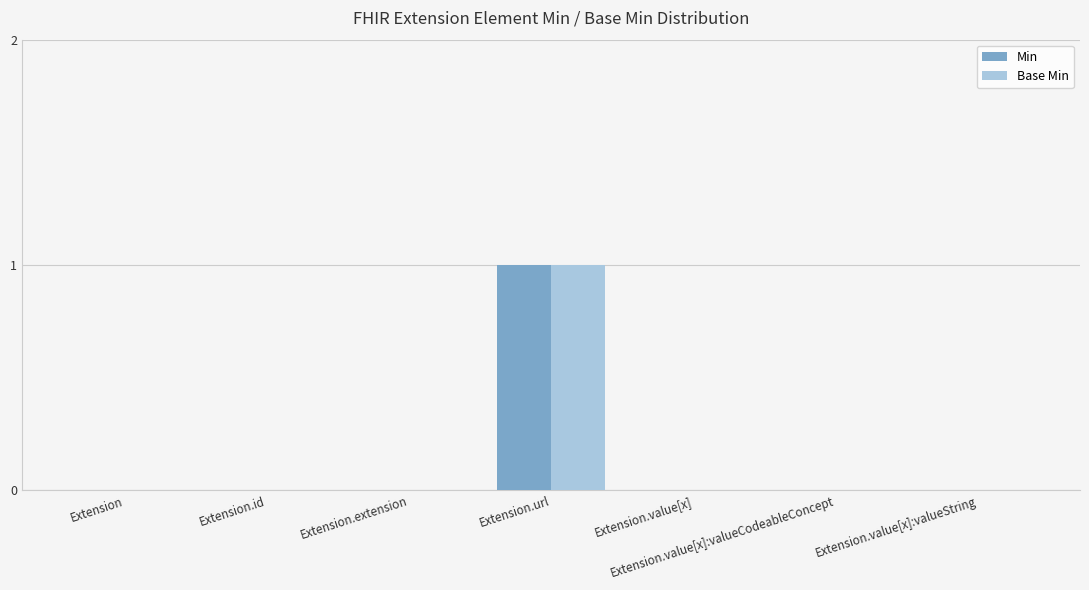

How many series are shown in this chart?

2